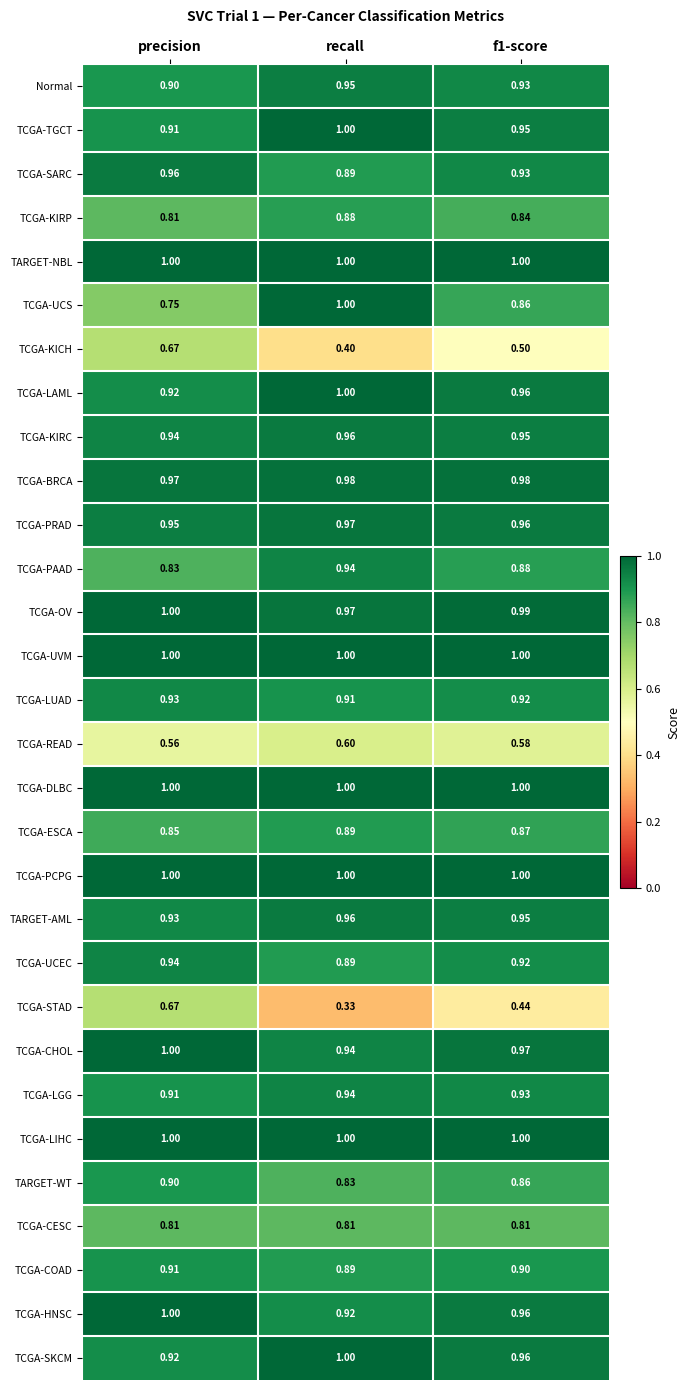

Where is TCGA-HNSC nearest to the value 0?

recall